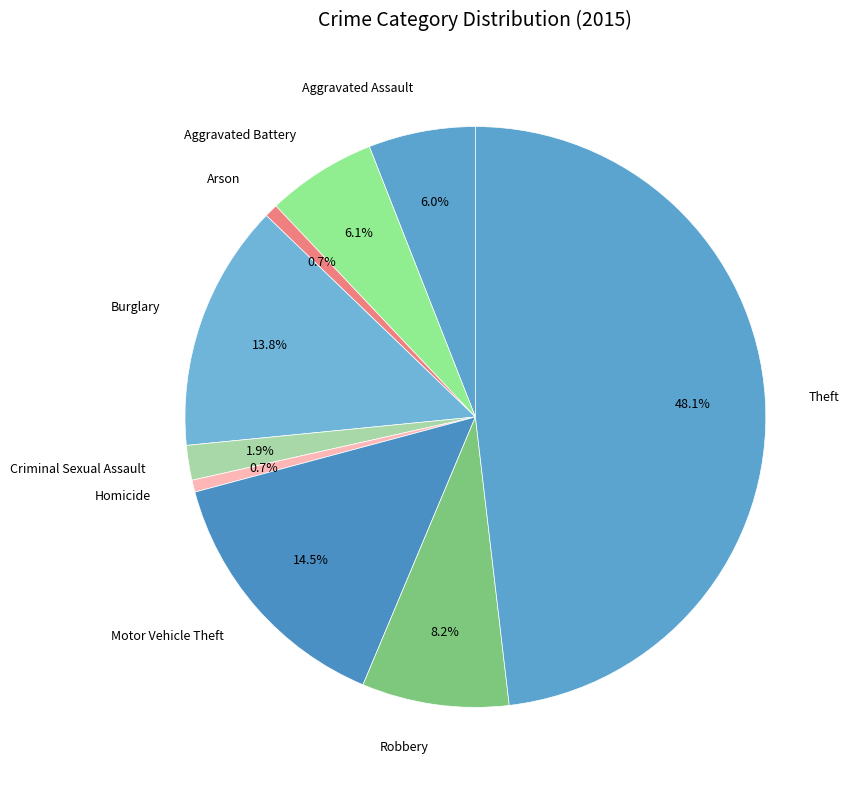

To the nearest percent, what is the combined percentage of Robbery and Aggravated Assault?

14%